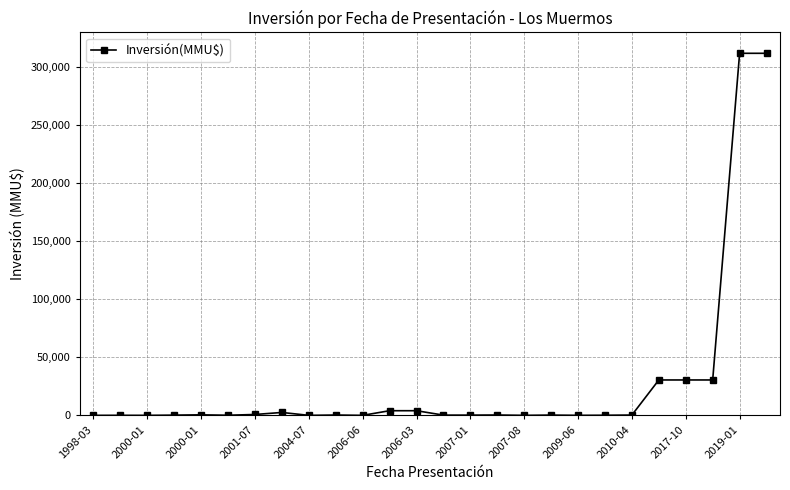

What is the difference between the second highest and second lowest values?

312000